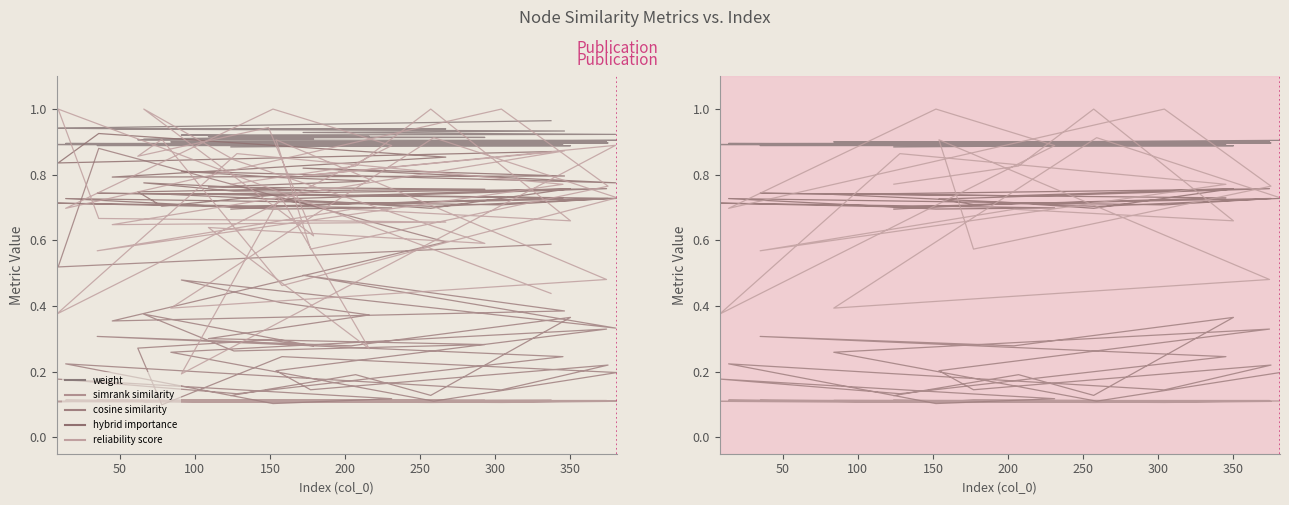

How many lines are shown in the chart?

5